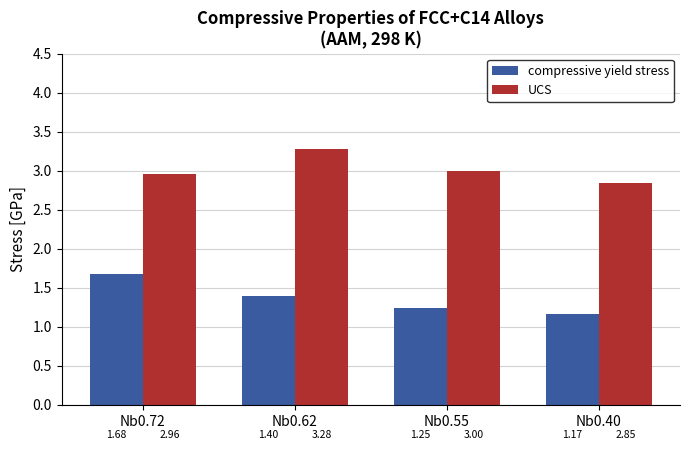

What is the total value across all series at Nb0.62?

4.7